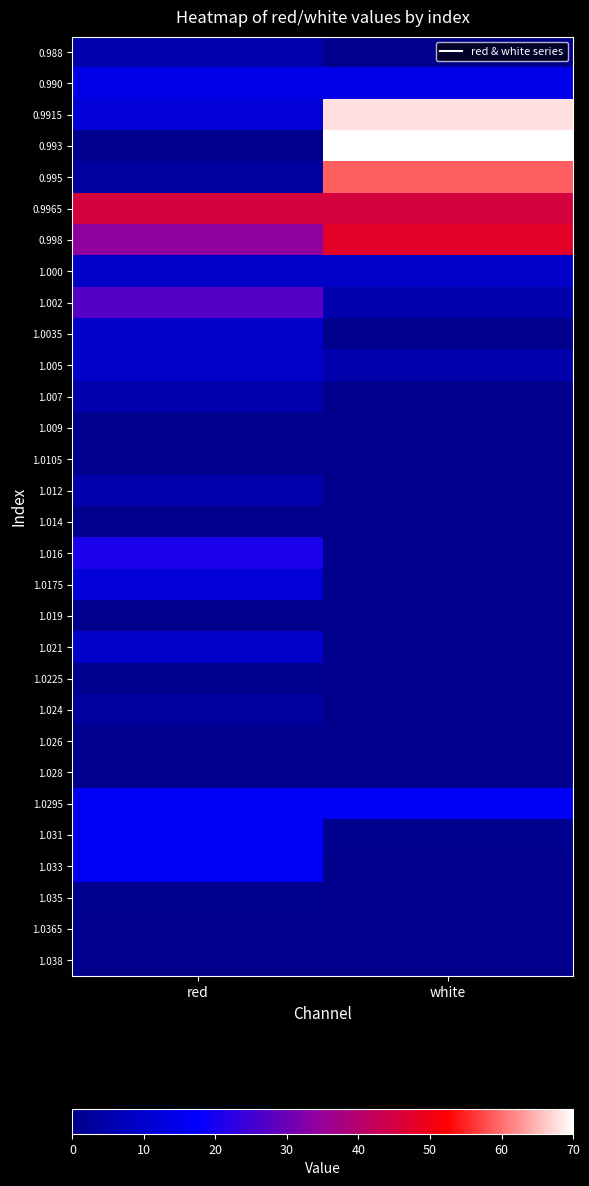

At which category does the chart reach its minimum across all series?

white